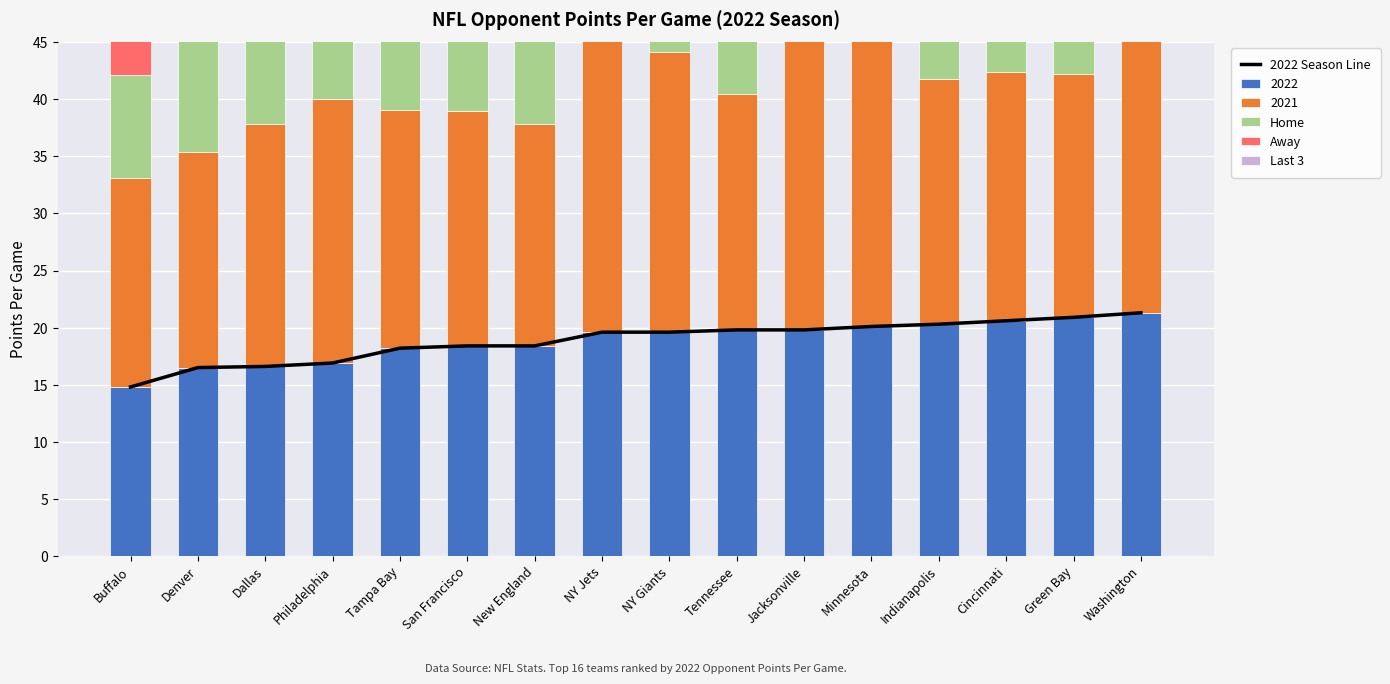

What is the approximate value of Home at Tampa Bay?

22.0